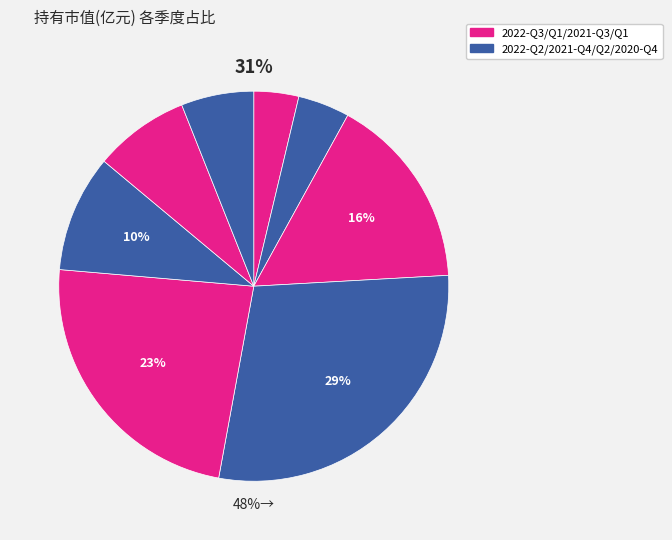

What percentage is the 2022-Q1 slice, to the nearest percent?

16%